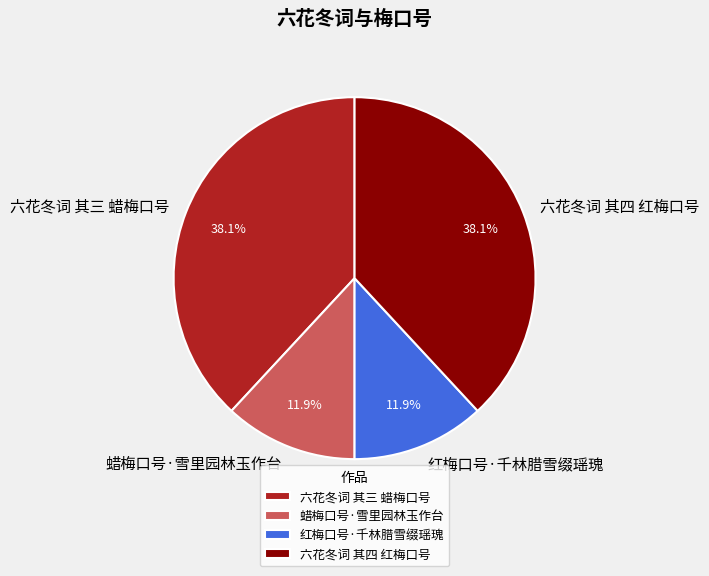

Does 六花冬词 其四 红梅口号 represent more than half of the total?

No